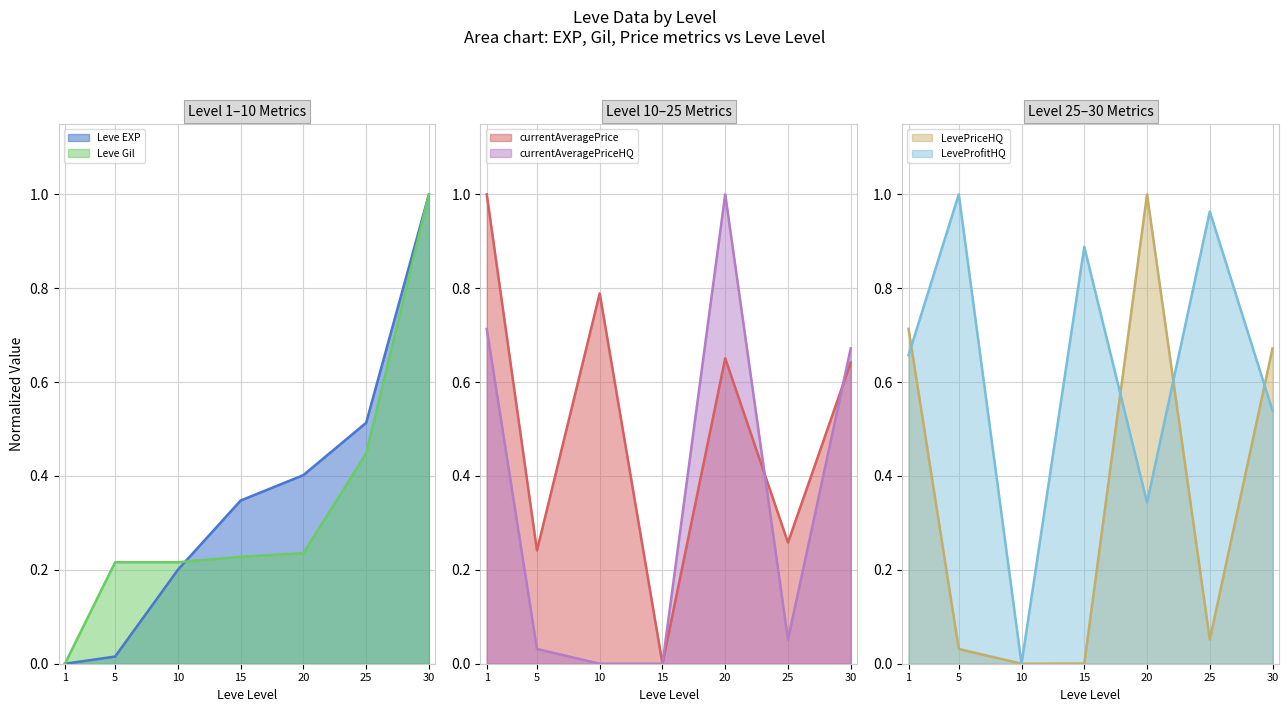

True or false: currentAveragePrice and LevePriceHQ intersect in this chart.

True